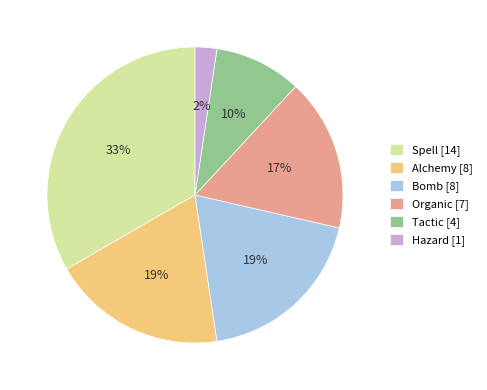

Is the sum of Alchemy [8] and Spell [14] greater than half?

Yes